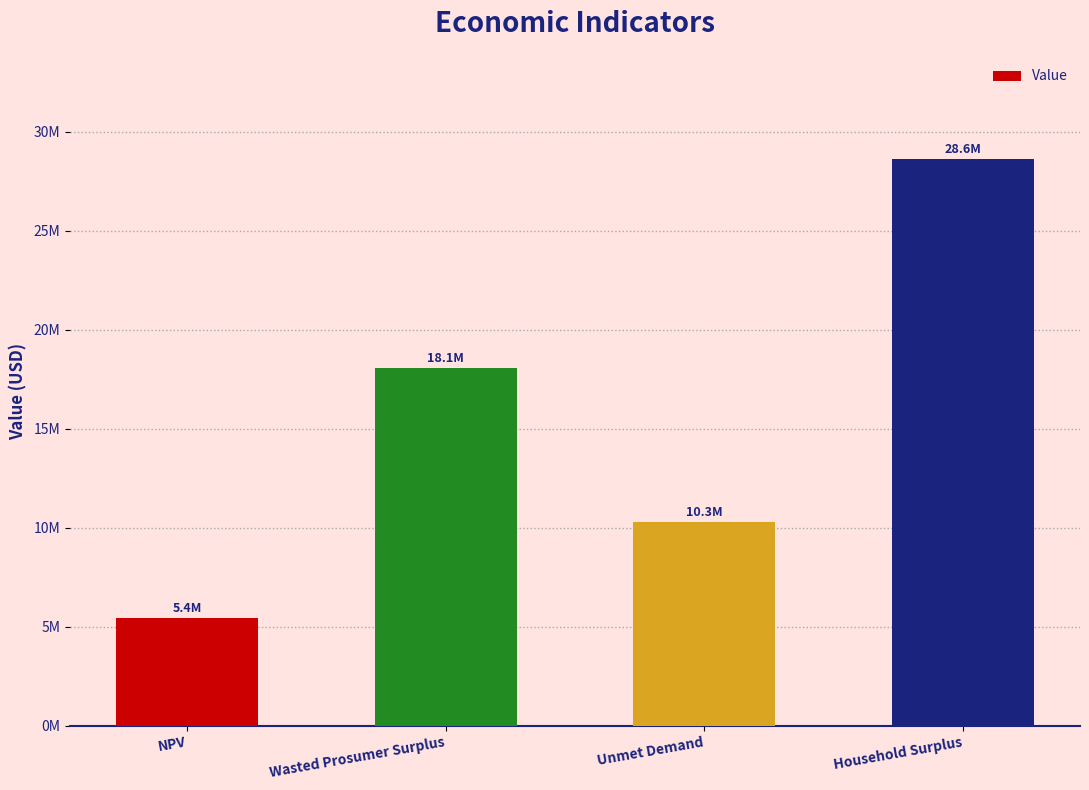

Between Unmet Demand and Wasted Prosumer Surplus, which is larger?

Wasted Prosumer Surplus